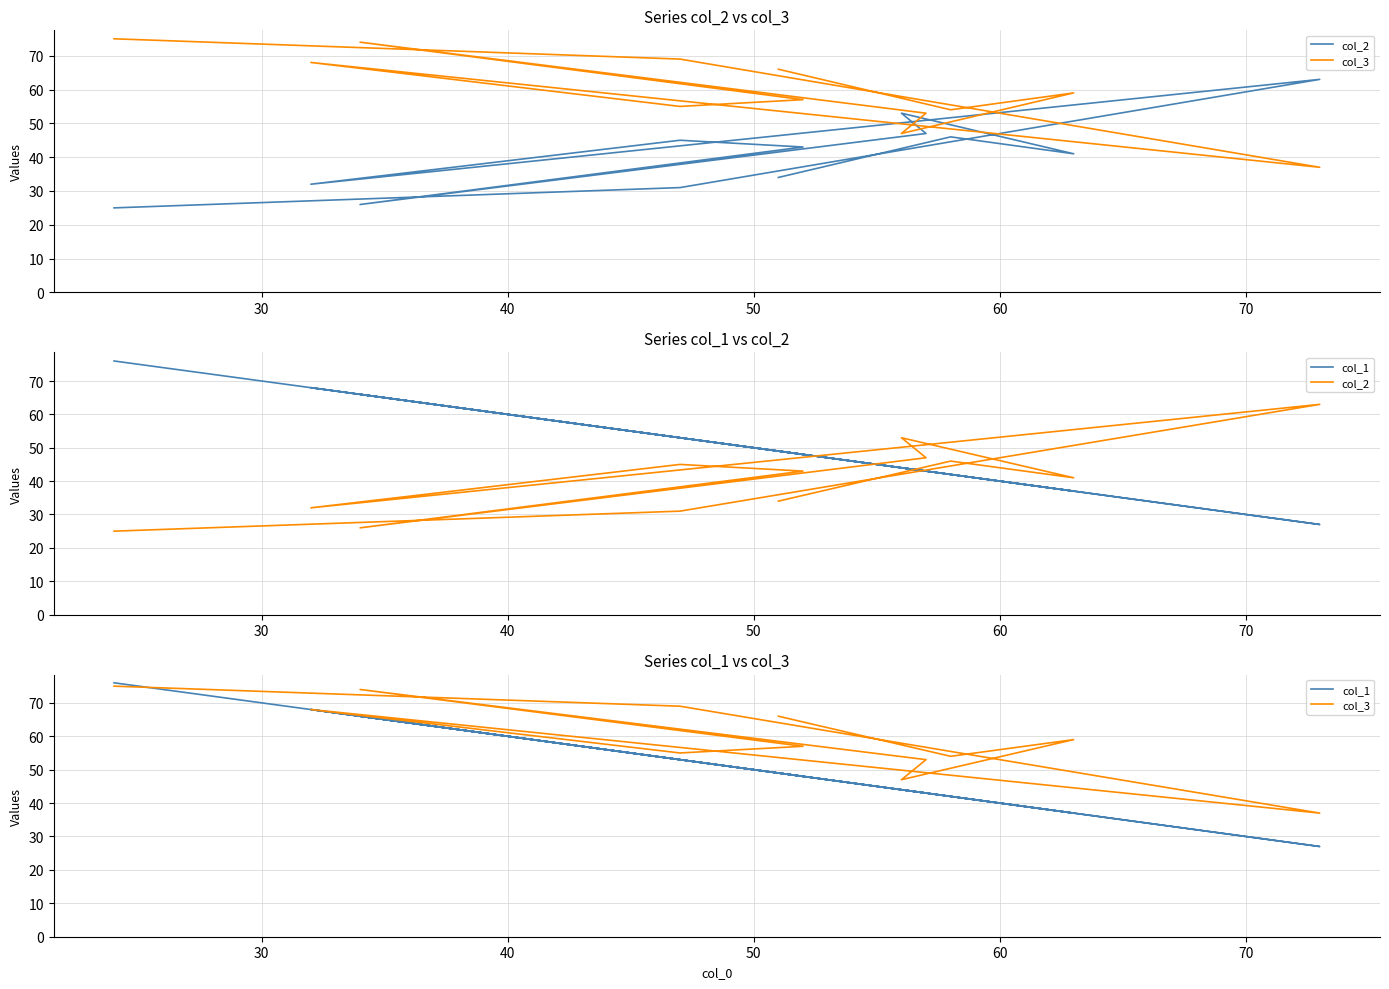

Reading left to right, transcribe all the data shown in this chart.

col_2: 25	31	63	32	45	43	26	47	53	41	46	34
col_3: 75	69	37	68	55	57	74	53	47	59	54	66
col_1: 76	53	27	68	53	48	66	43	44	37	42	49